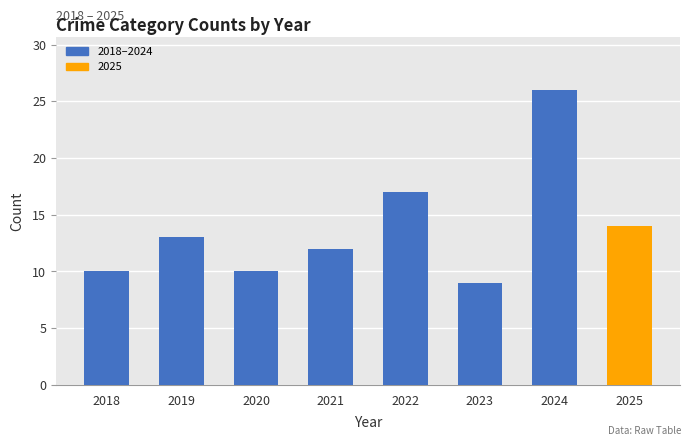

What is the average value?

14